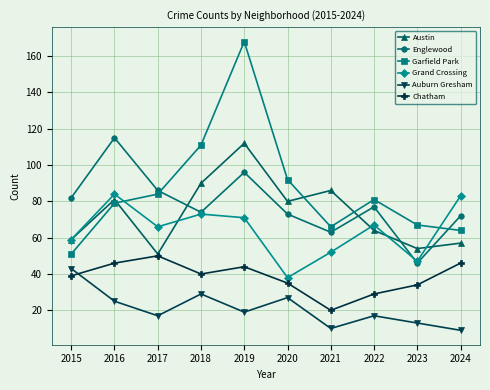

At which category is the sum across all series the highest?

2019